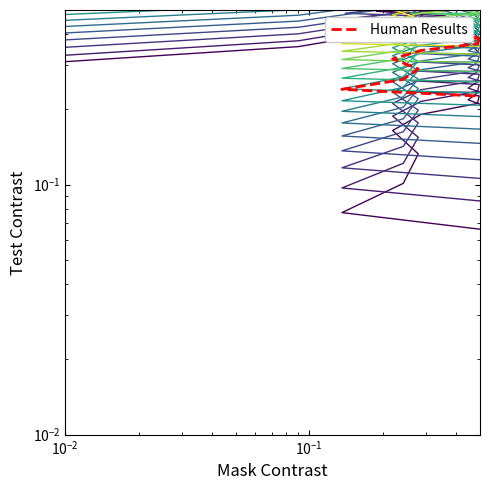

What is the value of the line_0 point at the 13th from the left?

0.2